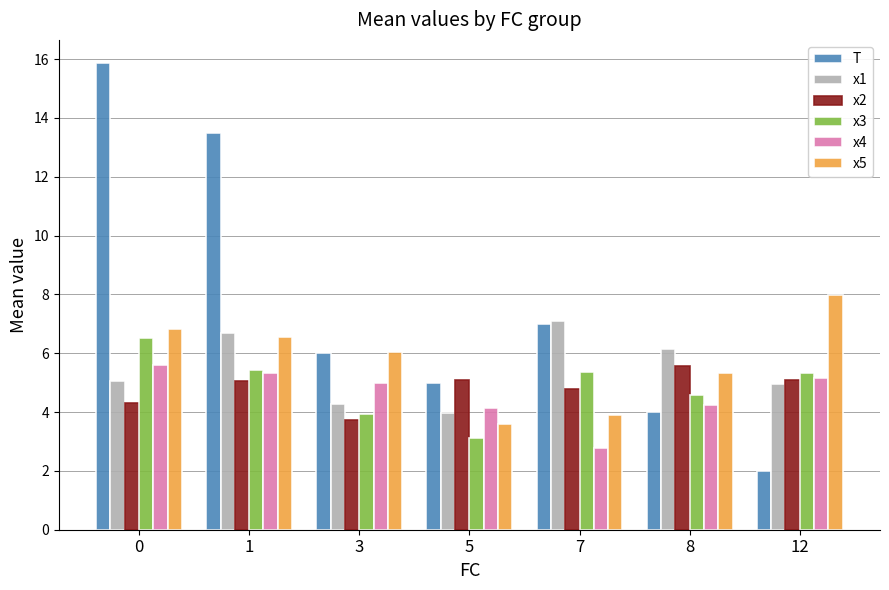

What is the difference between the x4 values at 12 and 1?

0.2